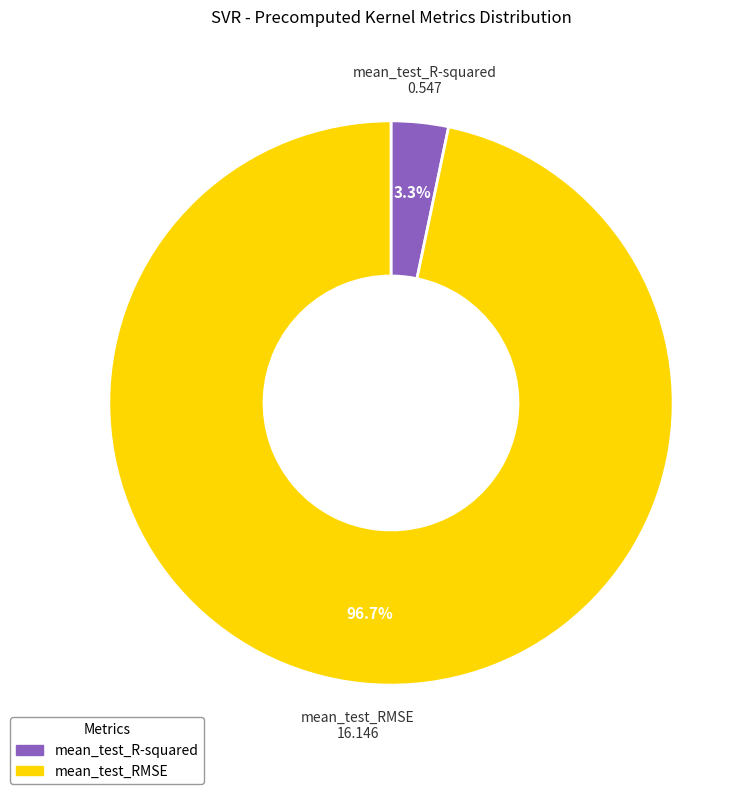

What percentage is the mean_test_RMSE slice, to the nearest percent?

97%